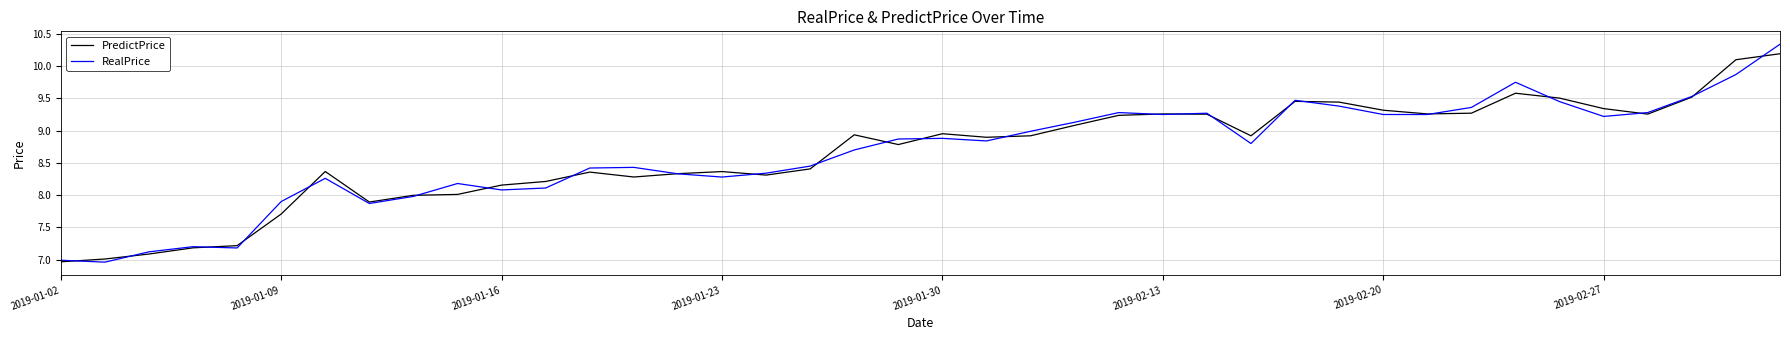

Which series has the largest range (max minus min)?

RealPrice